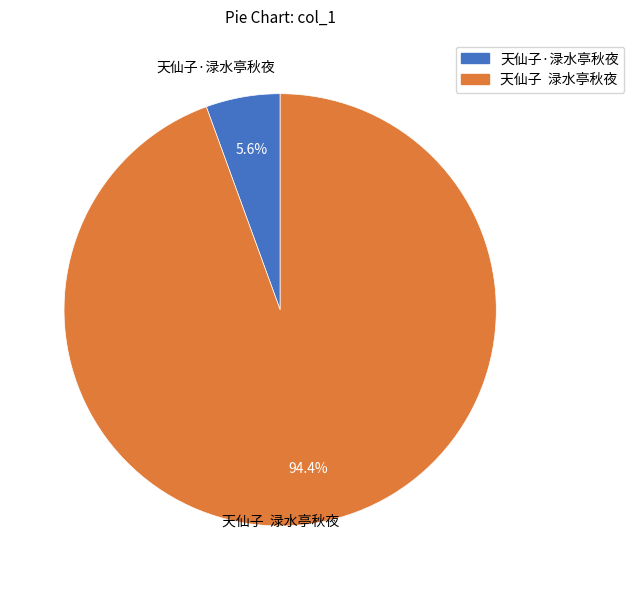

True or false: 天仙子·渌水亭秋夜 accounts for 6% of the total.

True